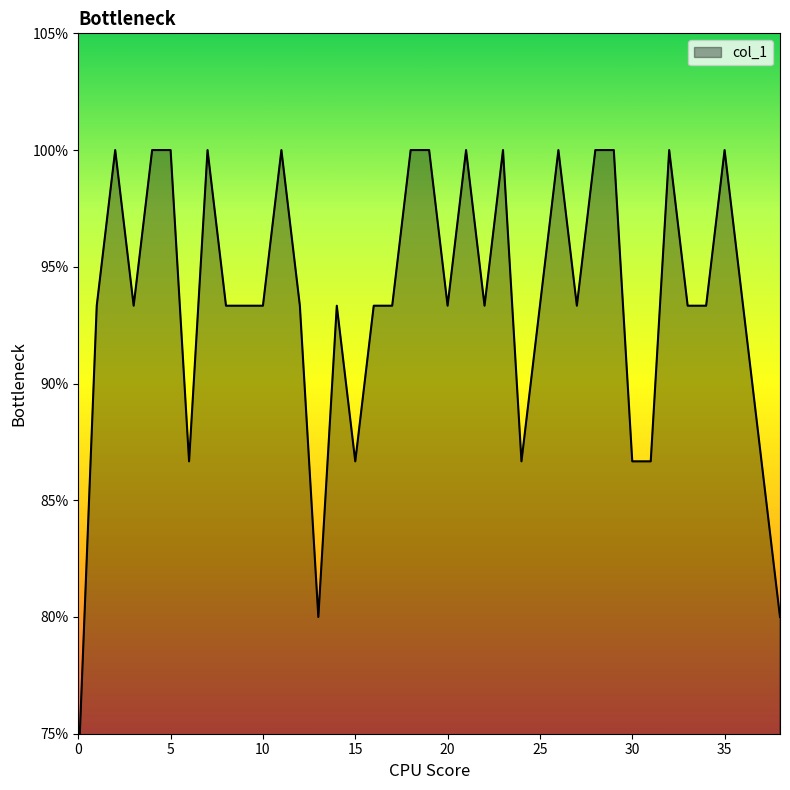

Reading right to left, what are all the values shown in this chart?

0.8	0.9	0.9	1.0	0.9	0.9	1.0	0.9	0.9	1.0	1.0	0.9	1.0	0.9	0.9	1.0	0.9	1.0	0.9	1.0	1.0	0.9	0.9	0.9	0.9	0.8	0.9	1.0	0.9	0.9	0.9	1.0	0.9	1.0	1.0	0.9	1.0	0.9	0.7